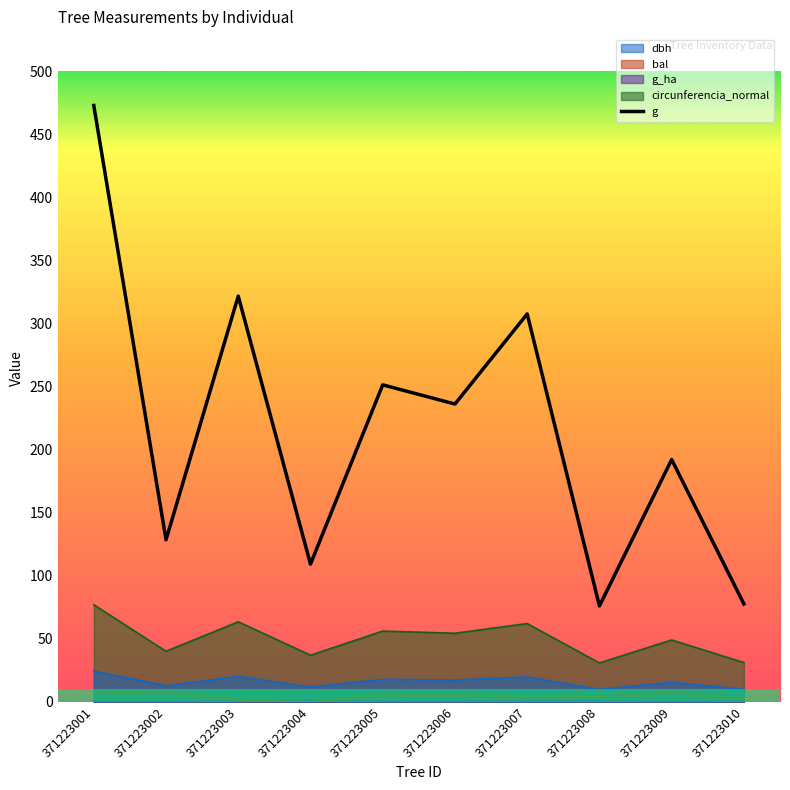

Approximately how many times larger is the value at 371223005 compared to 371223009?

1.3